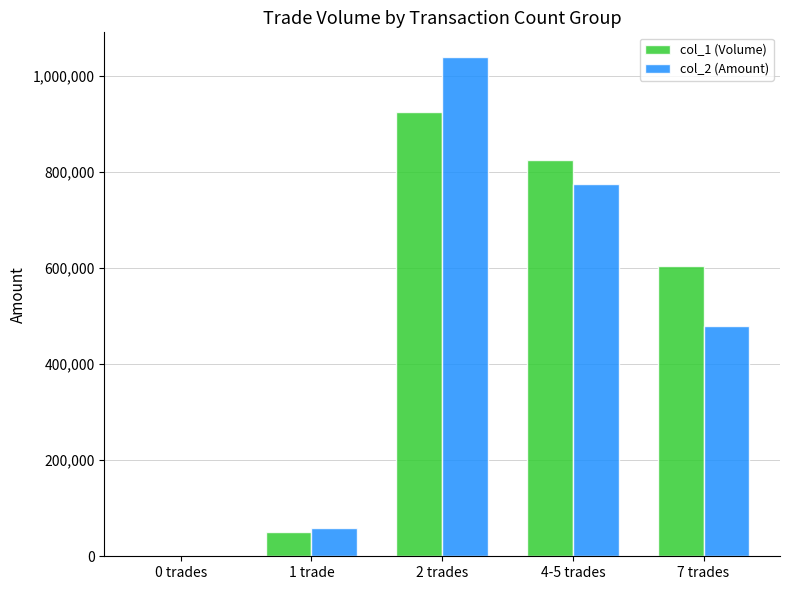

What is the sum of the col_1 (Volume) values at 4-5 trades and 2 trades?

1750000